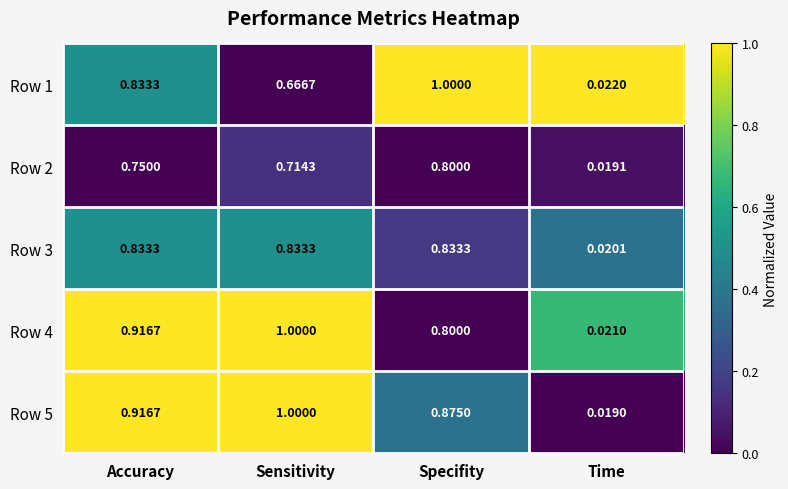

Which category has the lowest value across all series?

Time